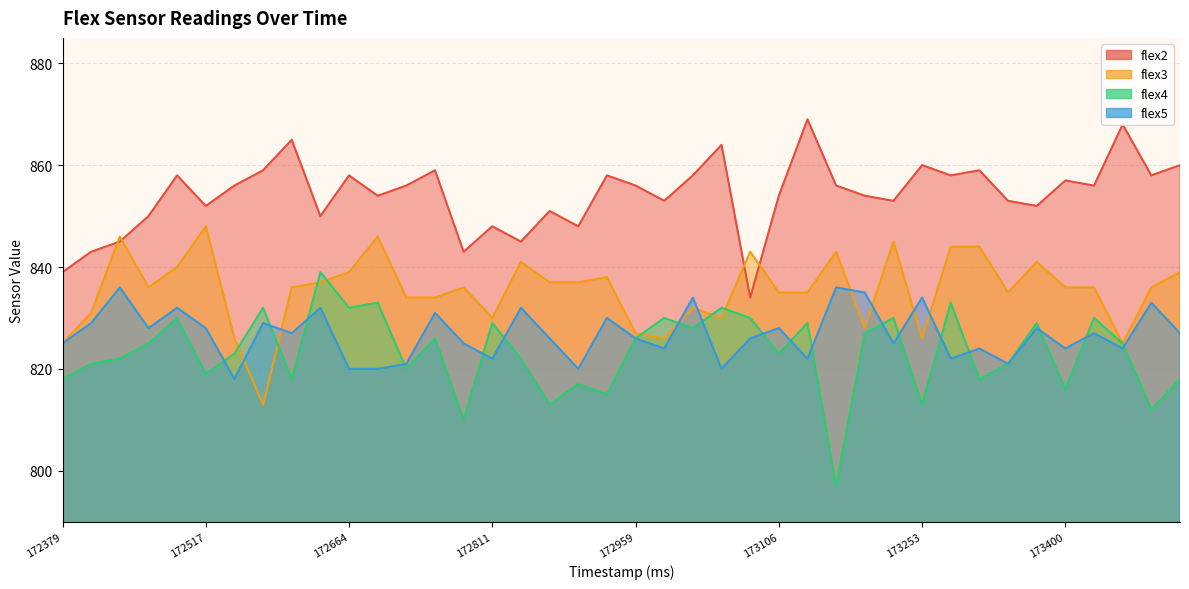

Reading left to right, what are all the values shown in this chart?

flex2: 839	843	845	850	858	852	856	859	865	850	858	854	856	859	843	848	845	851	848	858	856	853	858	864	834	854	869	856	854	853	860	858	859	853	852	857	856	868	858	860
flex3: 825	831	846	836	840	848	826	813	836	837	839	846	834	834	836	830	841	837	837	838	827	826	832	830	843	835	835	843	828	845	826	844	844	835	841	836	836	825	836	839
flex4: 818	821	822	825	830	819	823	832	818	839	832	833	820	826	810	829	822	813	817	815	826	830	828	832	830	823	829	797	827	830	813	833	818	821	829	816	830	825	812	818
flex5: 825	829	836	828	832	828	818	829	827	832	820	820	821	831	825	822	832	826	820	830	826	824	834	820	826	828	822	836	835	825	834	822	824	821	828	824	827	824	833	827